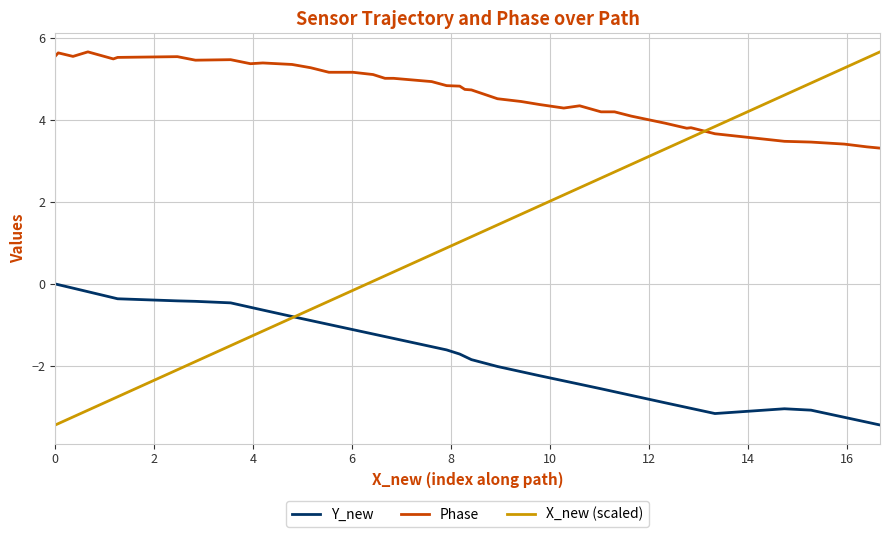

What is the average value of the Y_new series?

-1.7